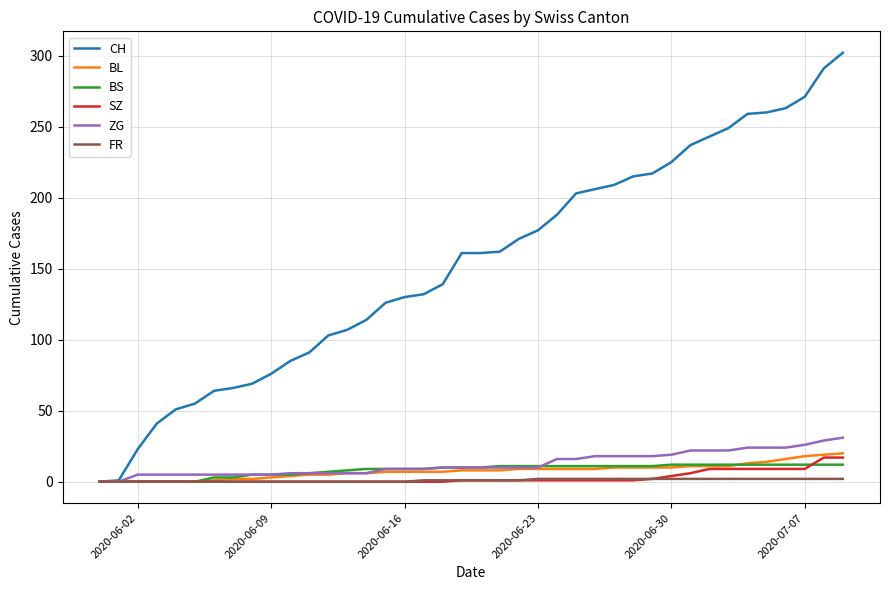

What is the greatest value displayed?

302